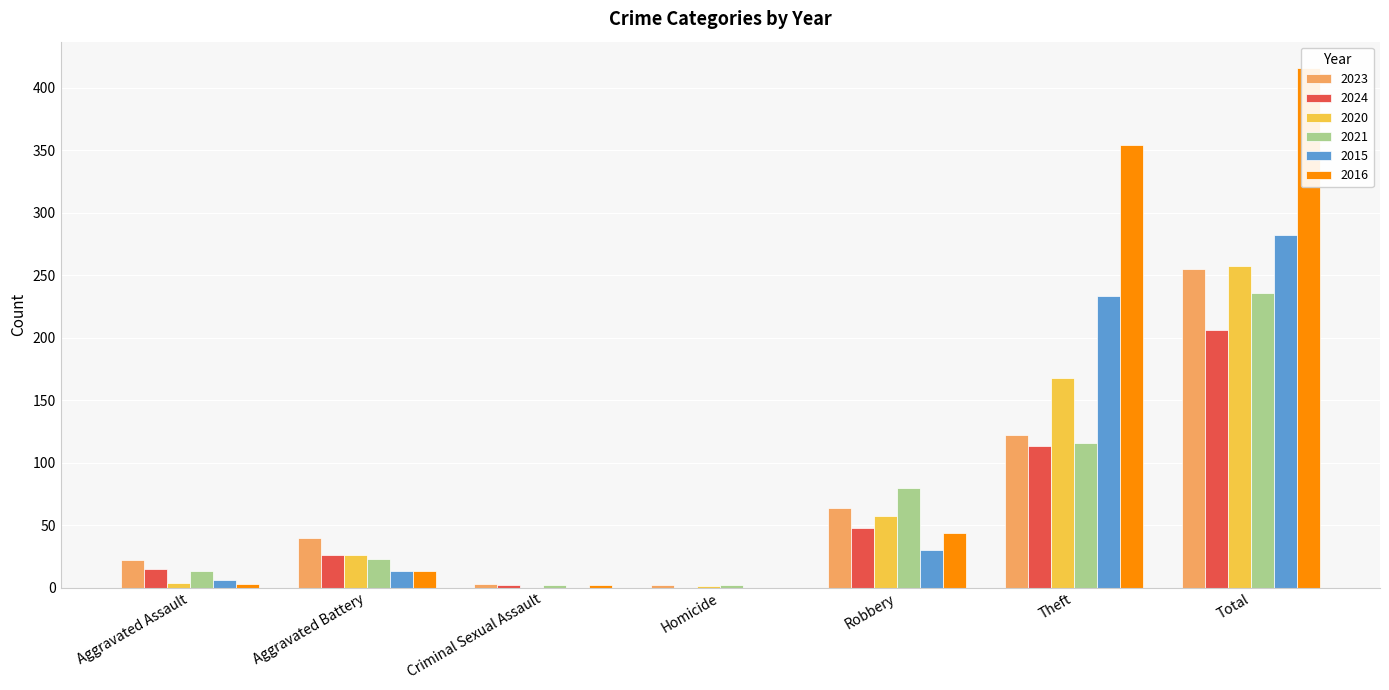

Reading left to right, what are all the values shown in this chart?

2023: Aggravated Assault=22	Aggravated Battery=40	Criminal Sexual Assault=3	Homicide=2	Robbery=64	Theft=122	Total=255
2024: Aggravated Assault=15	Aggravated Battery=26	Criminal Sexual Assault=2	Homicide=0	Robbery=48	Theft=113	Total=206
2020: Aggravated Assault=4	Aggravated Battery=26	Criminal Sexual Assault=0	Homicide=1	Robbery=57	Theft=168	Total=257
2021: Aggravated Assault=13	Aggravated Battery=23	Criminal Sexual Assault=2	Homicide=2	Robbery=80	Theft=116	Total=236
2015: Aggravated Assault=6	Aggravated Battery=13	Criminal Sexual Assault=0	Homicide=0	Robbery=30	Theft=233	Total=282
2016: Aggravated Assault=3	Aggravated Battery=13	Criminal Sexual Assault=2	Homicide=0	Robbery=44	Theft=354	Total=416